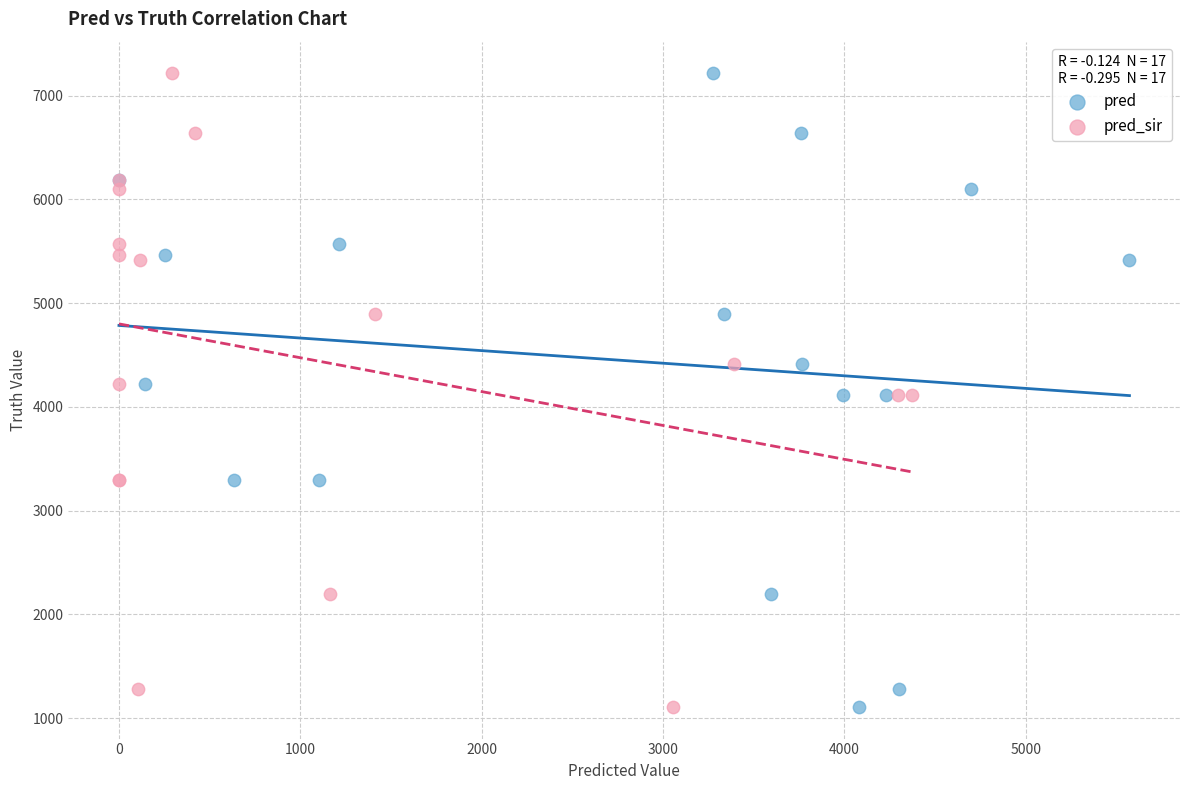

What are all the series names shown in the legend?

pred, pred_sir